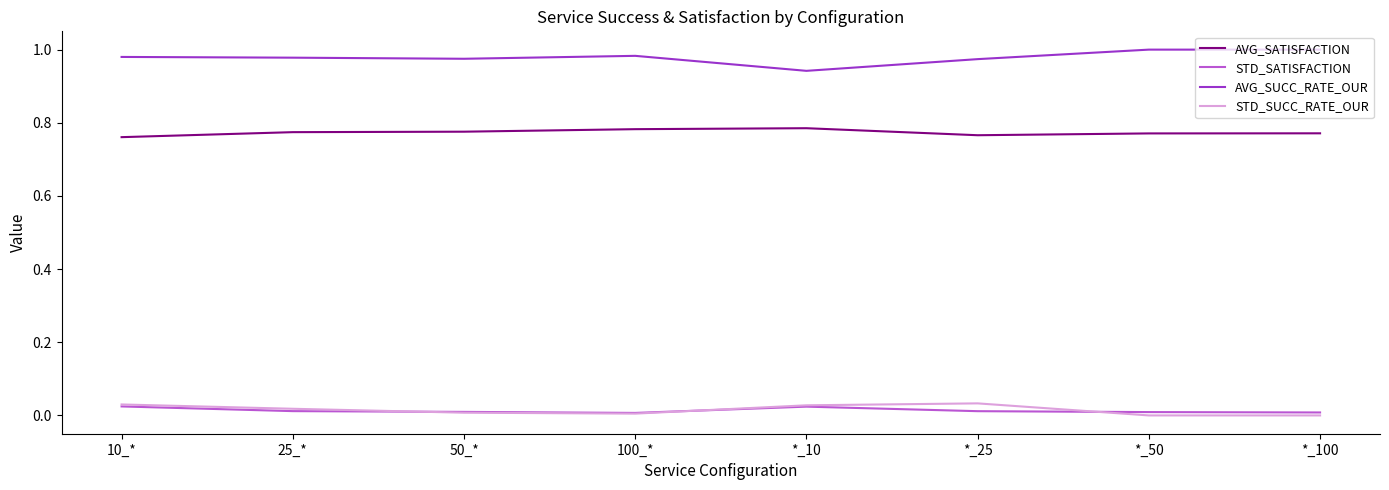

Which series has the largest total across all categories?

AVG_SUCC_RATE_OUR